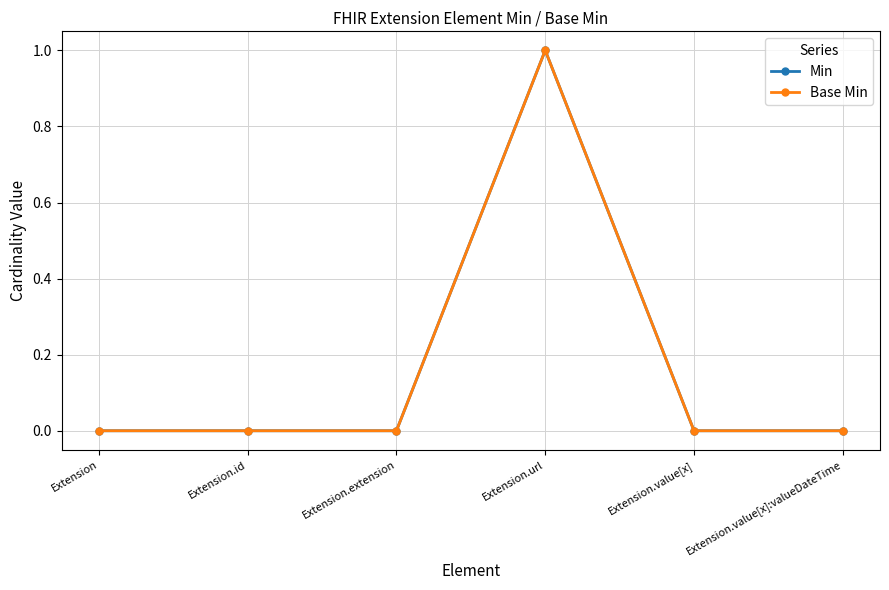

Is this an area chart (filled region under the line)?

No